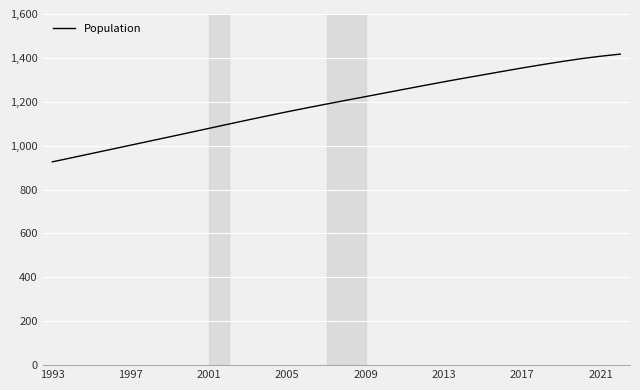

Reading left to right, list all the values displayed in this chart.

926.4	945.3	964.3	983.3	1002.3	1021.4	1040.5	1059.6	1079.0	1098.3	1117.4	1136.3	1154.6	1172.4	1189.7	1206.7	1223.6	1240.6	1257.6	1274.5	1291.1	1307.2	1322.9	1338.6	1354.2	1369.0	1383.1	1396.4	1407.6	1417.2